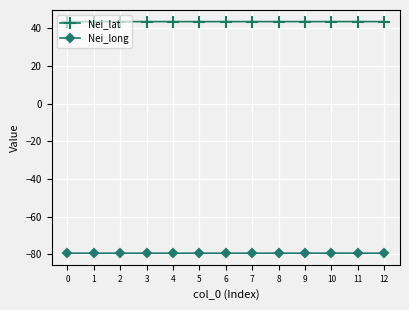

What is the sum of the Nei_lat values at 10 and 2?

87.3